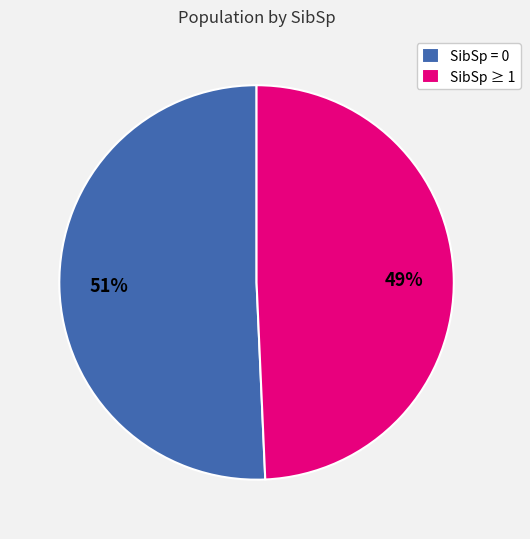

To the nearest percent, what is the average slice percentage?

50%